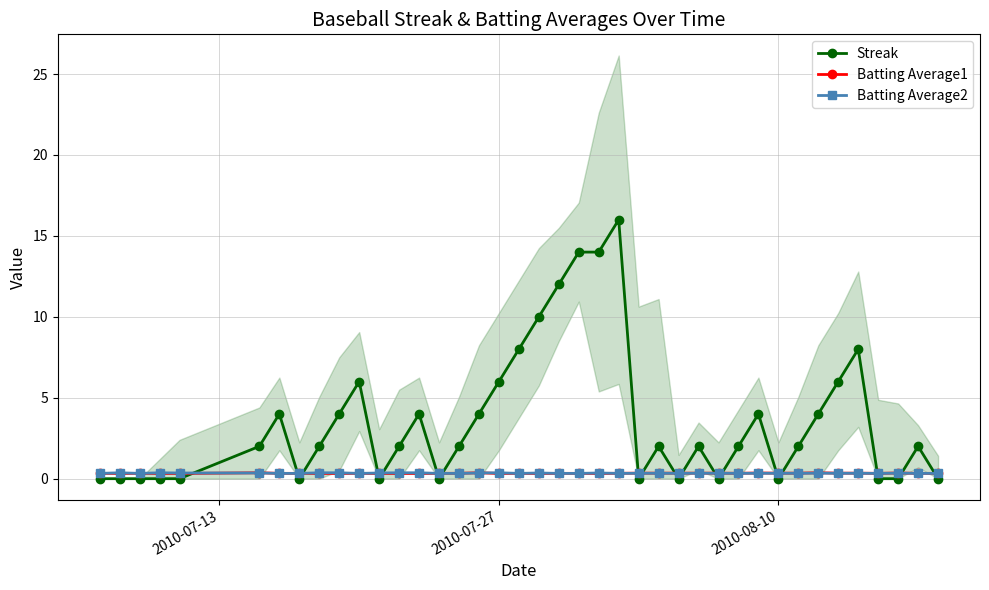

True or false: Batting Average1 has more than 0 interior local peaks.

True